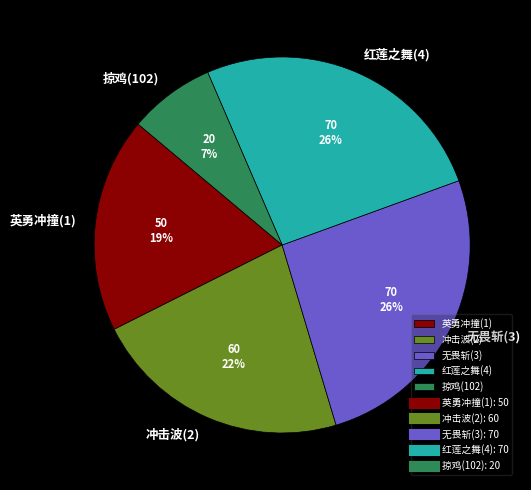

Does 无畏斩(3) represent more than half of the total?

No